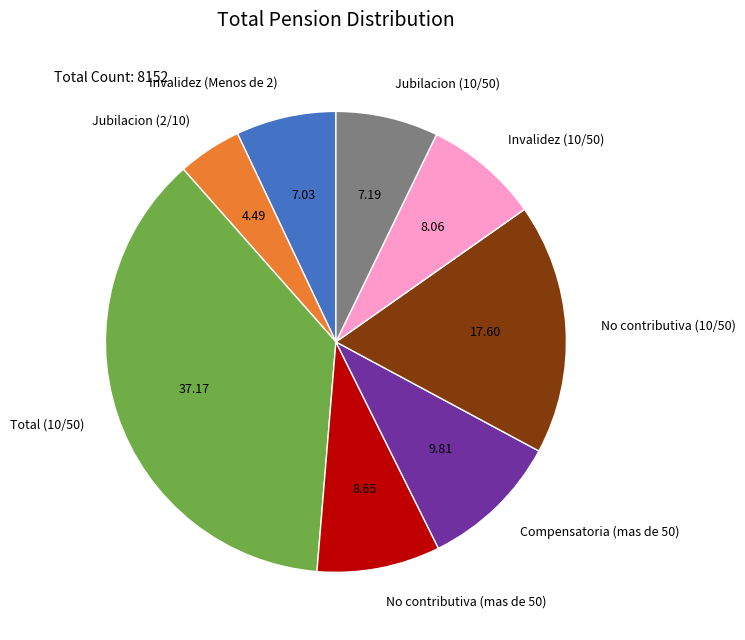

Is the sum of Invalidez (10/50) and Jubilacion (2/10) greater than half?

No